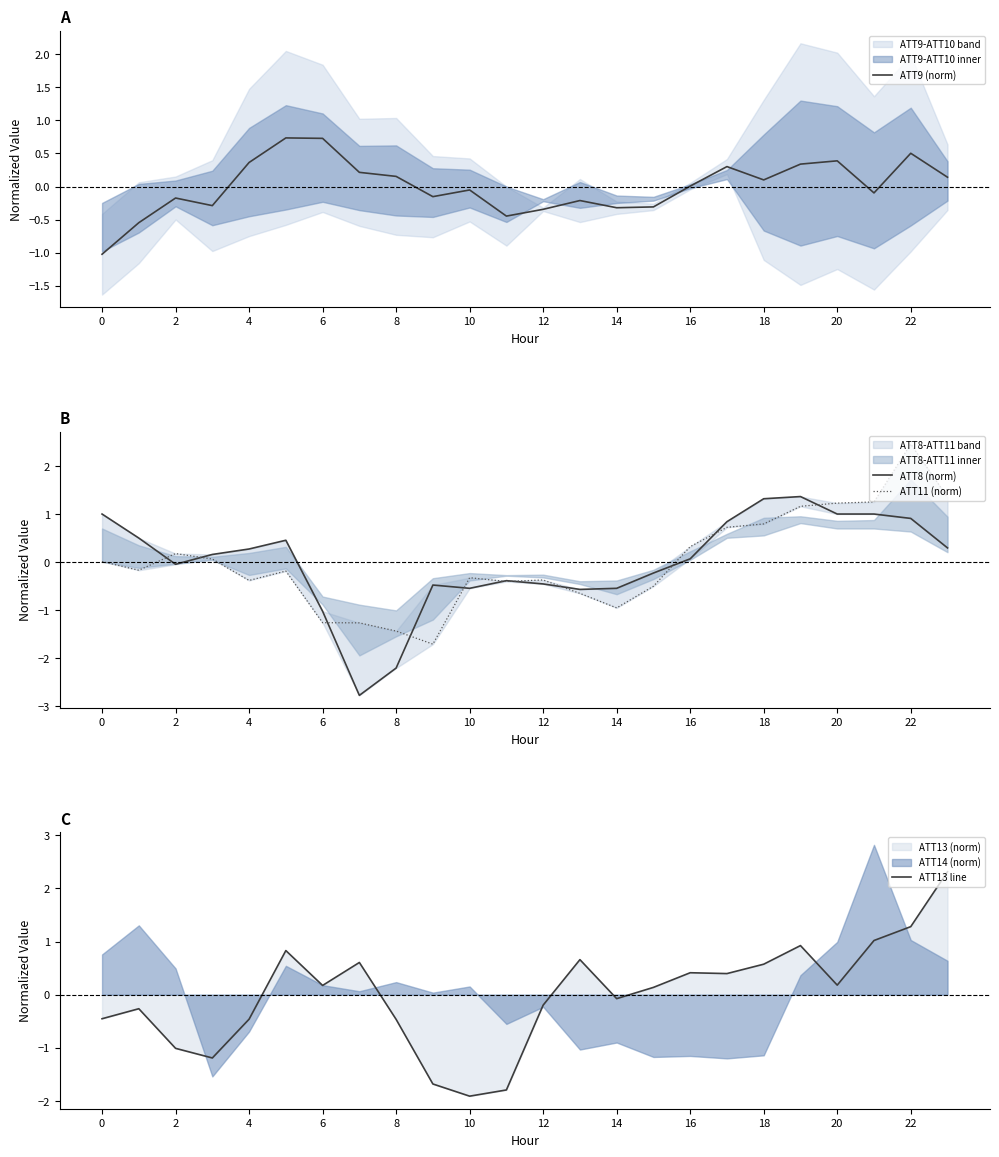

The value of ATT9 (norm) at 6 is 0.7. True or false?

True